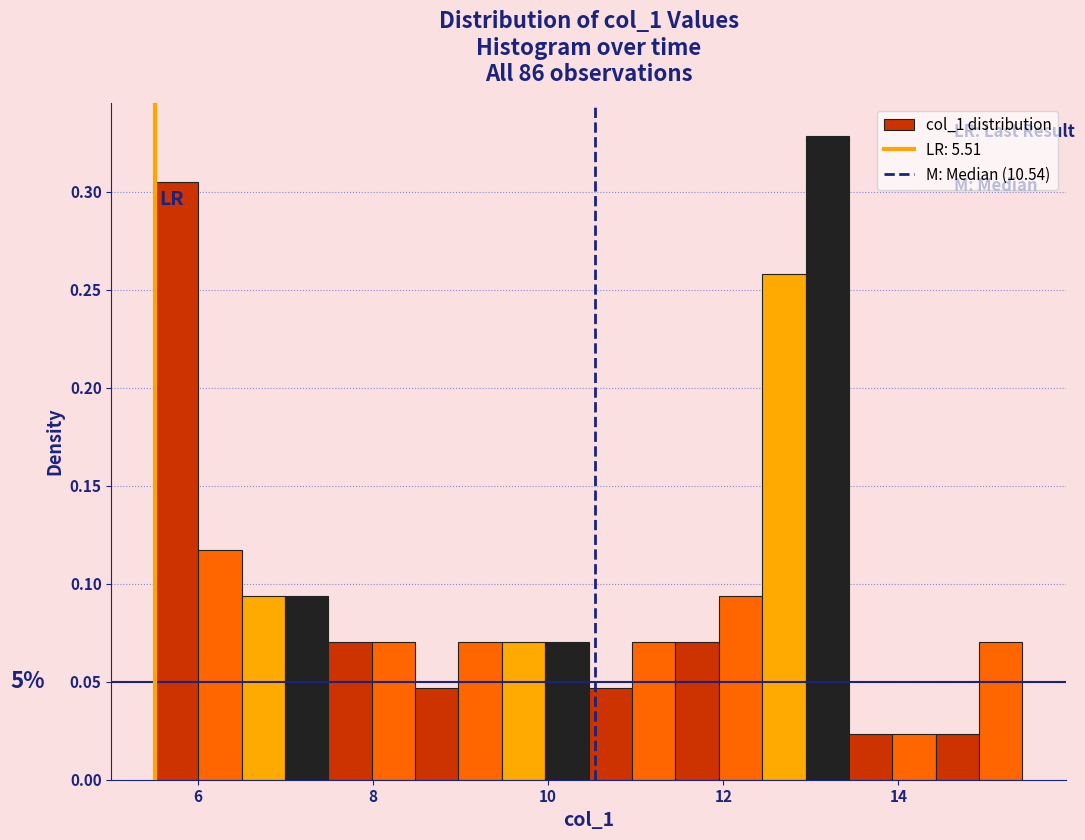

Read against the x-axis, roughly where is the centre of the tallest bar?

13.2